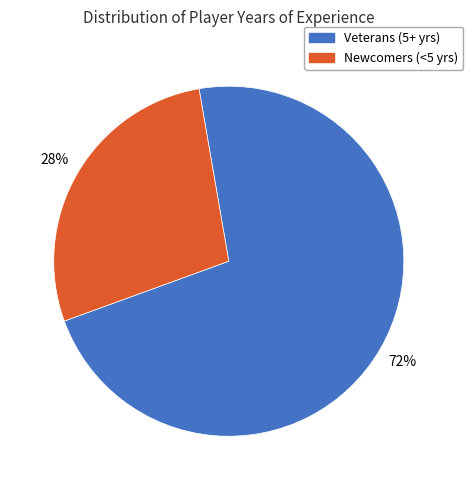

To the nearest percent, what portion does Veterans (5+ yrs) represent?

72%